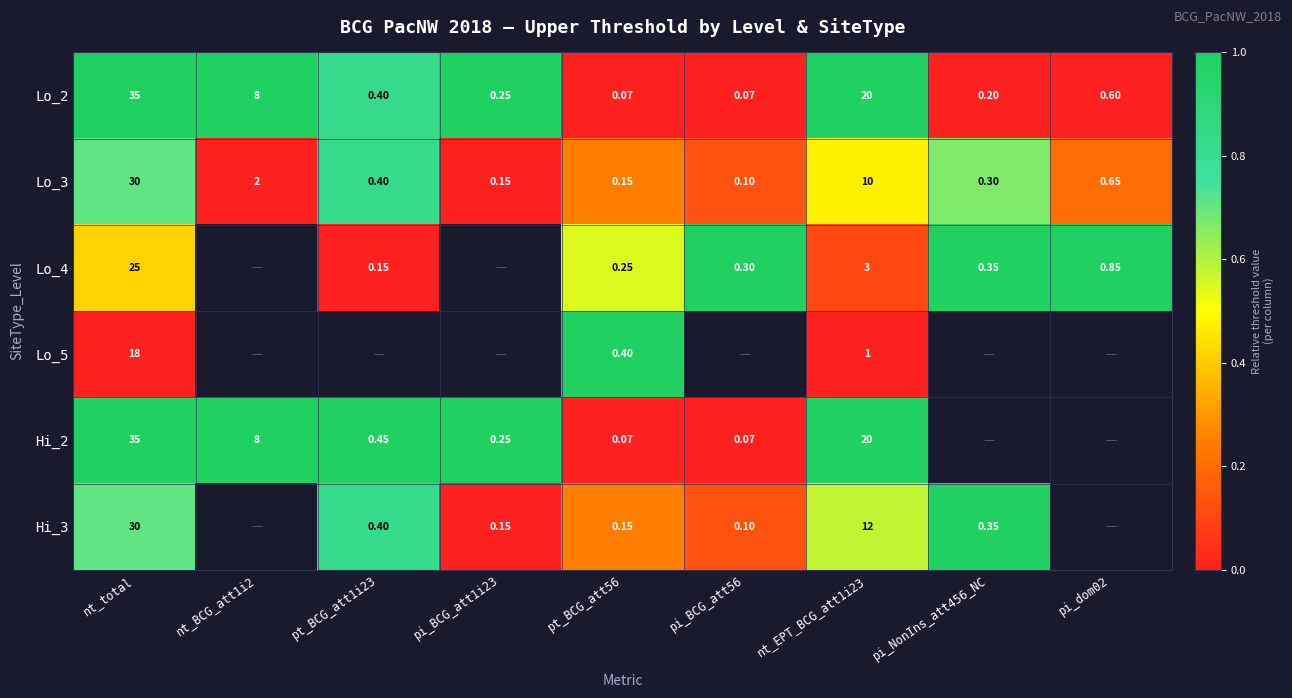

Is the value of Lo_2 at nt_BCG_att1i2 greater than the value of Hi_3 at pi_BCG_att56?

Yes